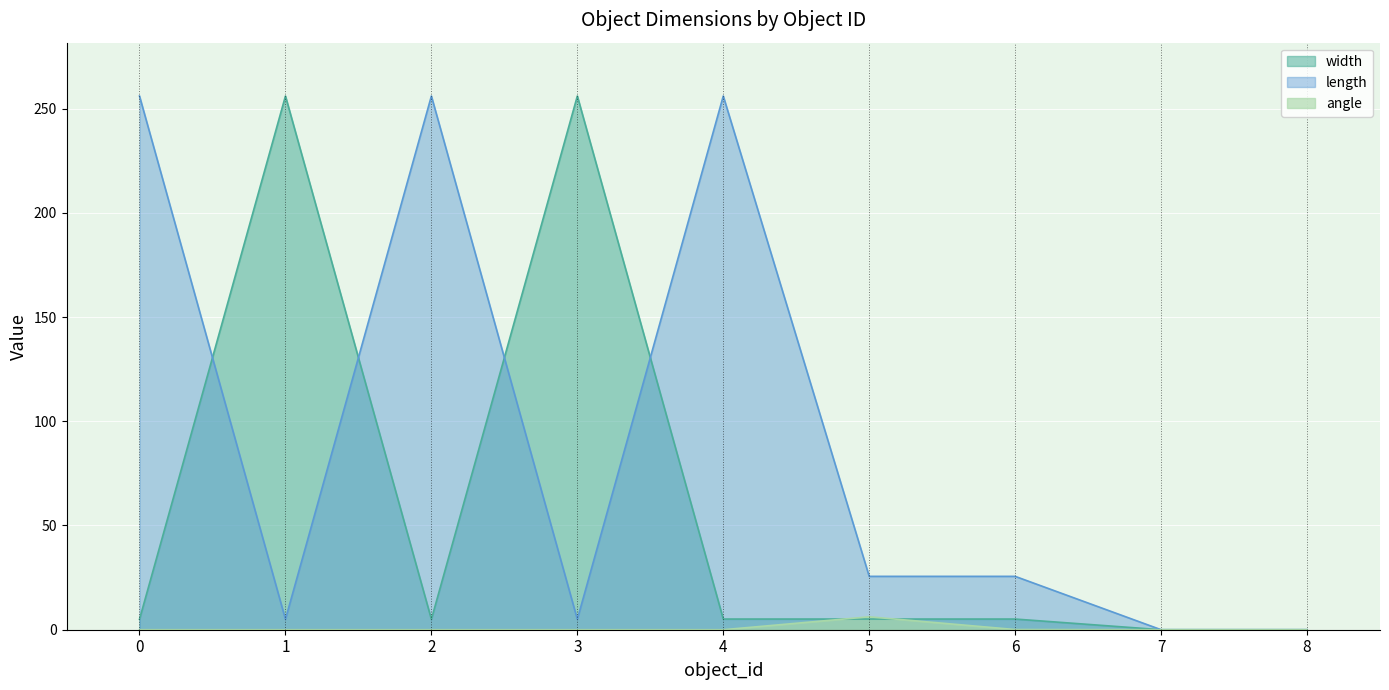

The angle series shows 0.0 at 2. True or false?

True